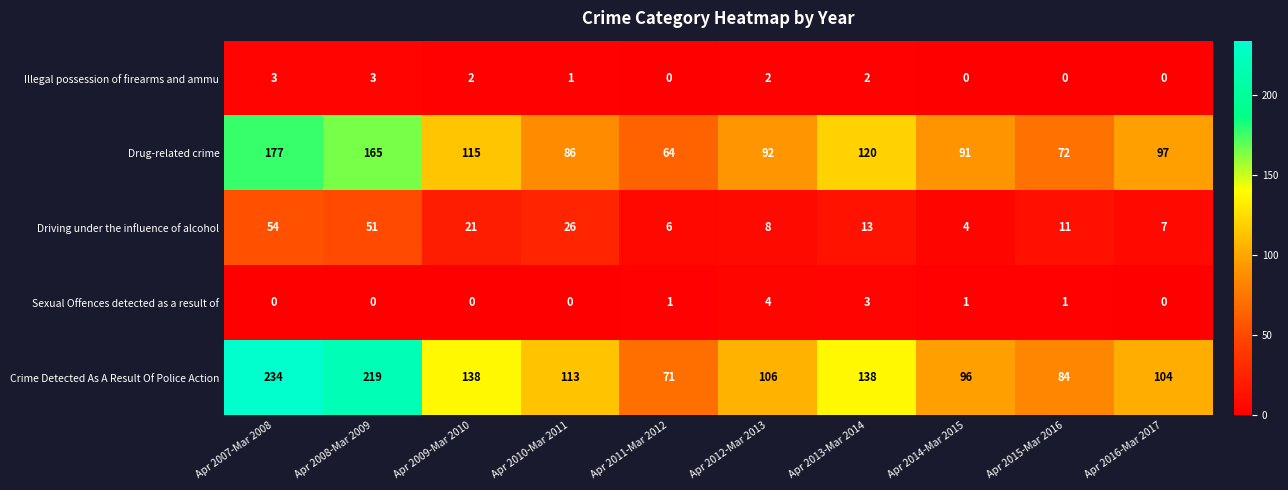

What is the approximate value of Crime Detected As A Result Of Police Action at Apr 2016-Mar 2017, to the nearest 10?

100